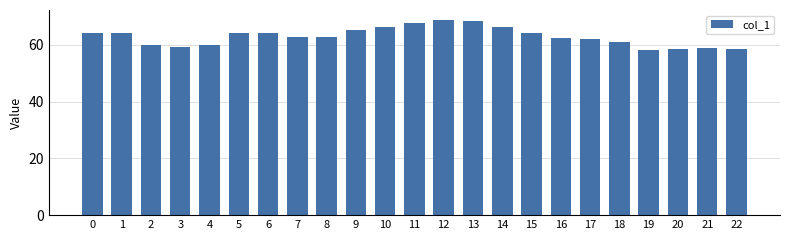

What is the ratio of the value at 18 to the value at 22?

1.0